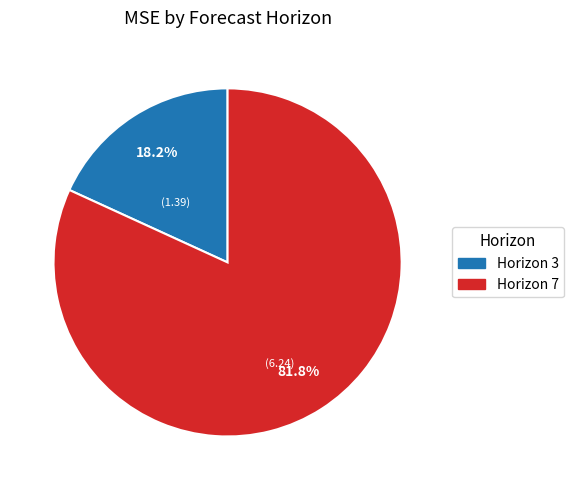

Which category accounts for the majority?

Horizon 7